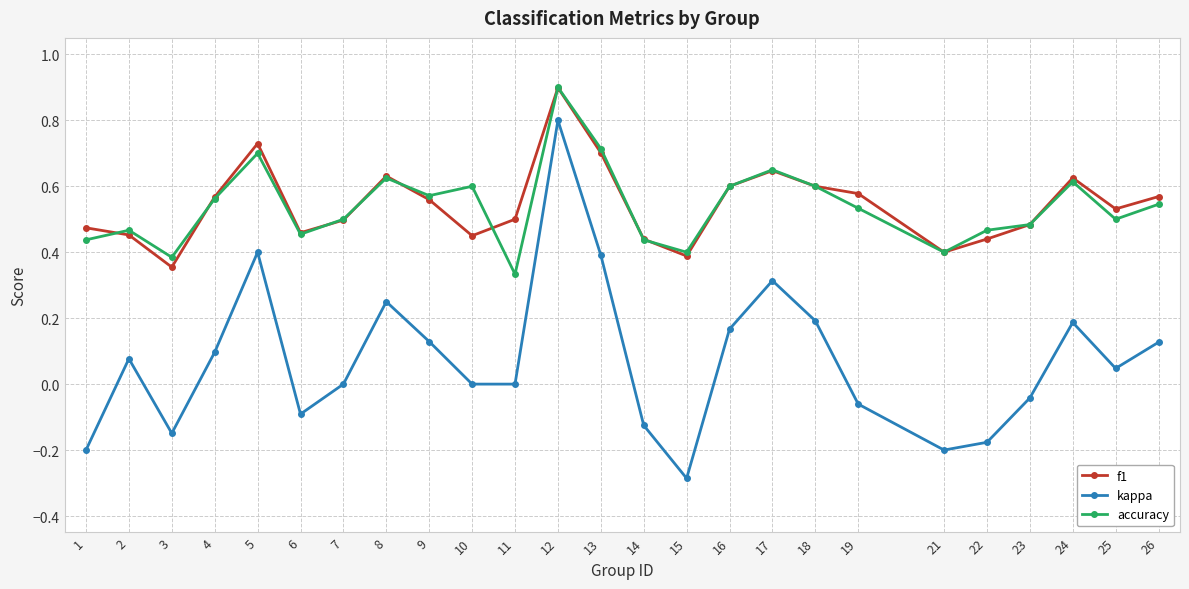

How many interior local peaks does the accuracy series have?

7